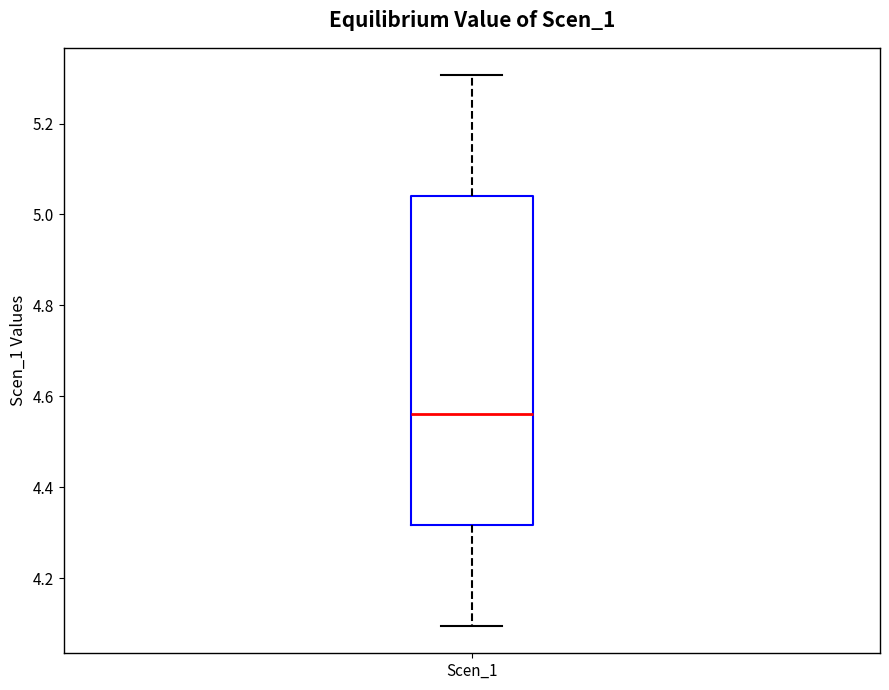

Read this box plot against the y-axis: the position of the median line, the range covered by the box, and the ends of both whiskers. The values are not printed on the chart, so give them approximately, as read against the axis.

median 4.56, box 4.32 to 5.04, whiskers 4.10 to 5.30